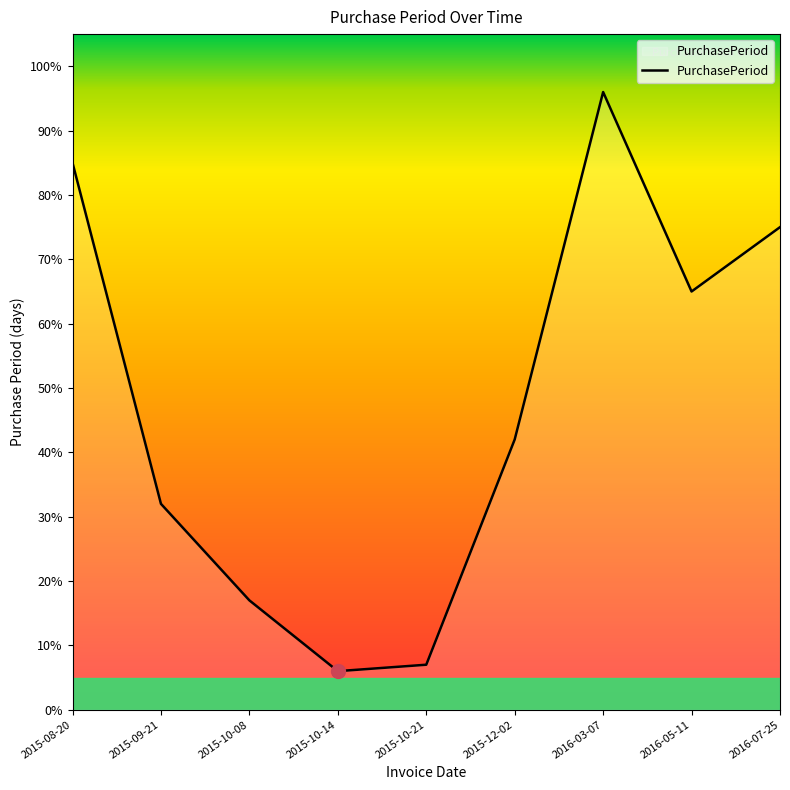

Which category has the highest value across all series?

2016-03-07